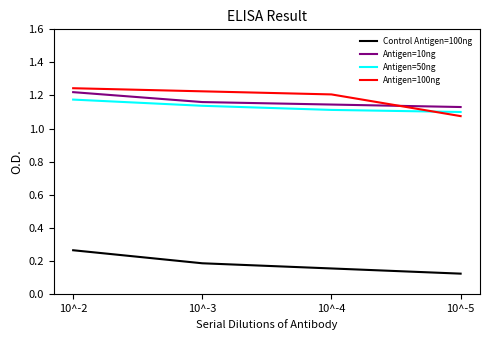

Is it true that Antigen=100ng equals 1.2 at 10^-2?

True